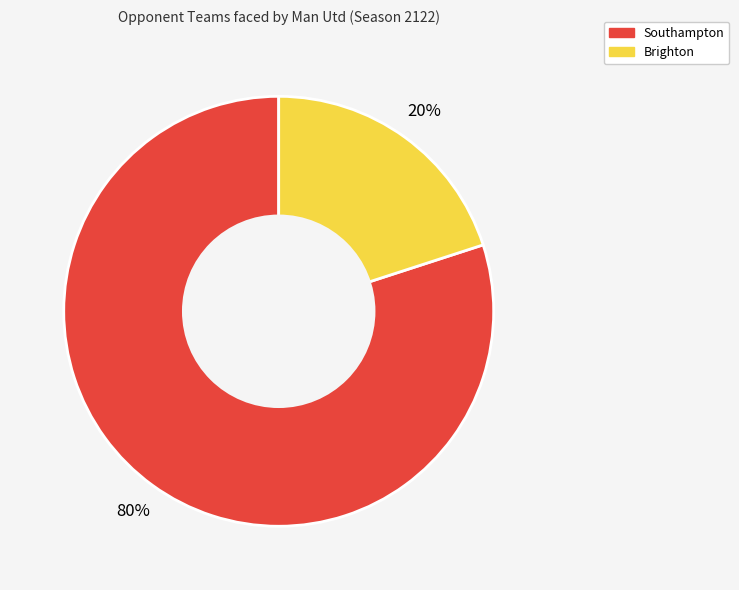

Is there a majority slice in this chart?

Yes